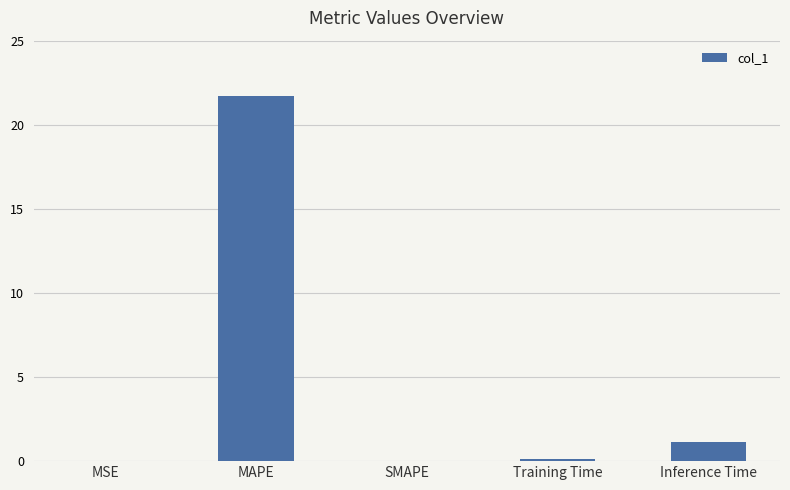

Which category has the highest value across all series?

MAPE